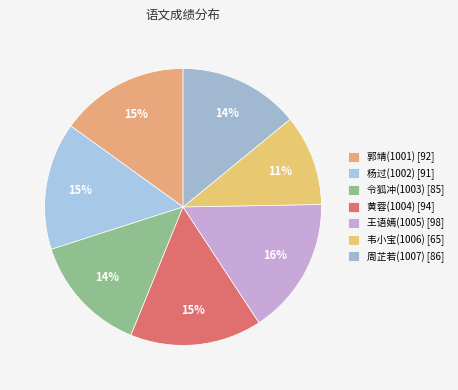

To the nearest percent, what is the average slice percentage?

14%